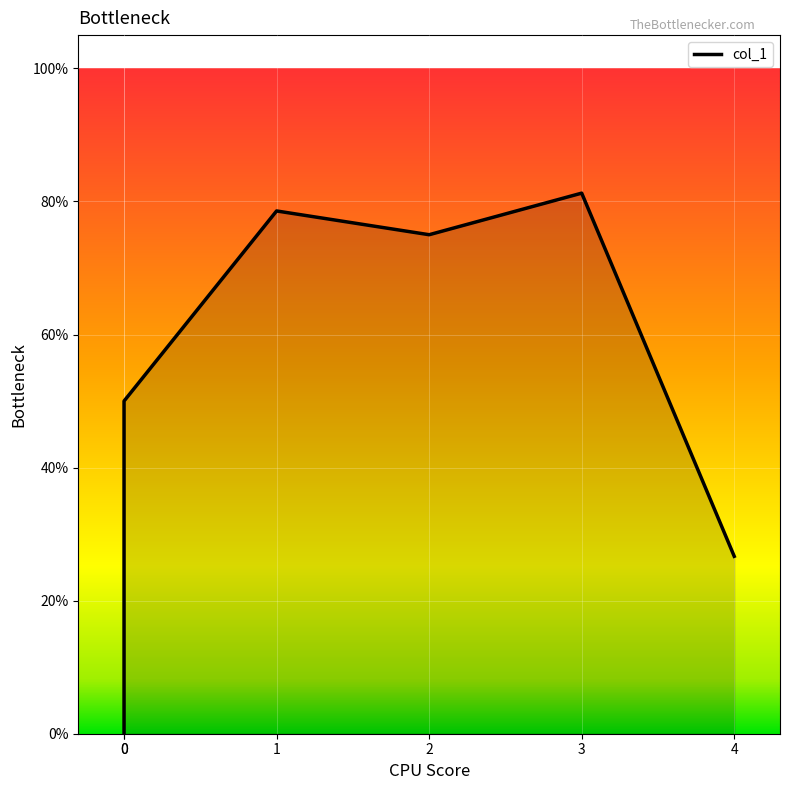

What is the difference between the values at 0 and 3?

0.3